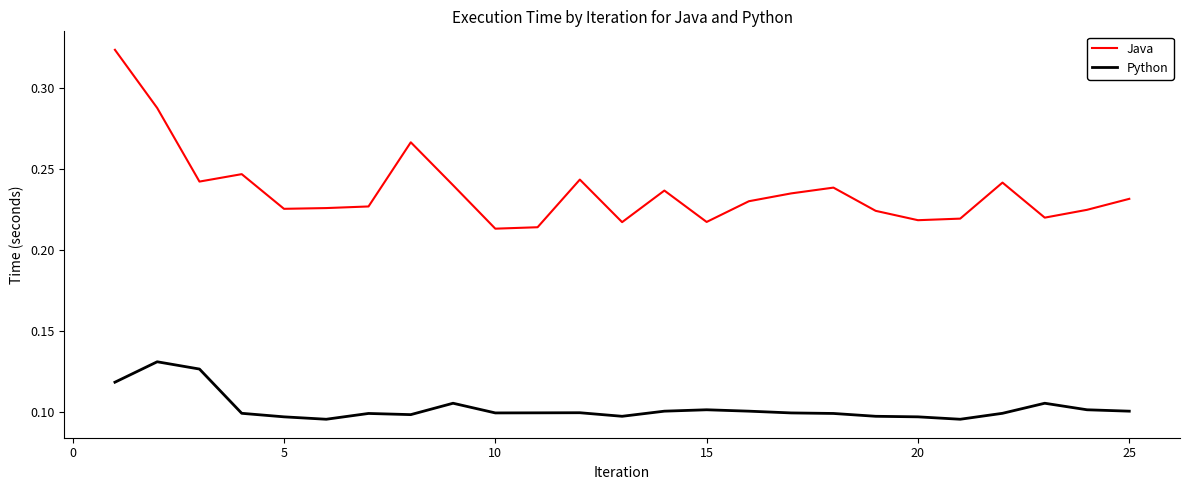

Rank the series by their average value, from highest to lowest.

Java, Python